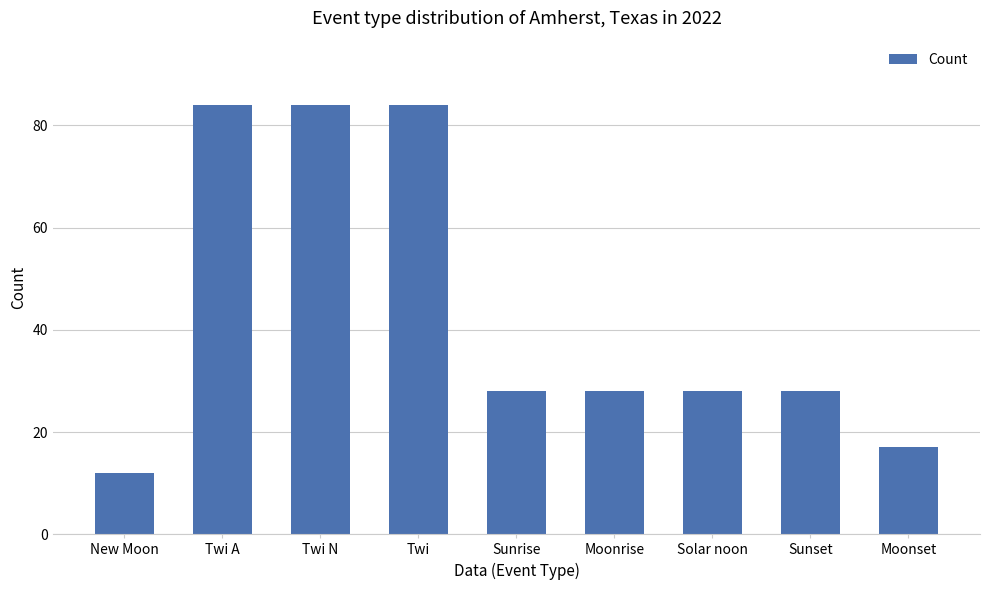

What position from the right is Sunset?

2